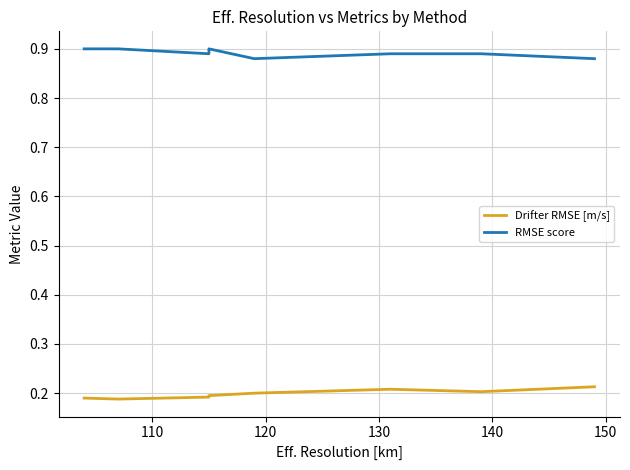

Count the number of categories in the chart.

8